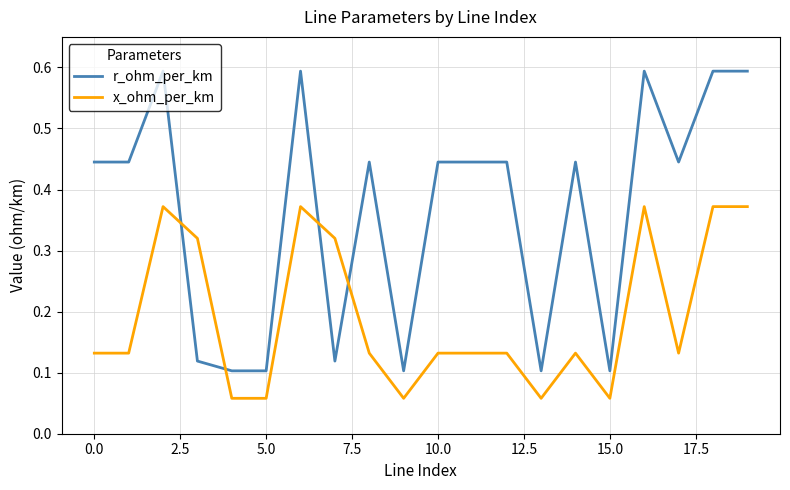

Which series has the largest total across all categories?

r_ohm_per_km